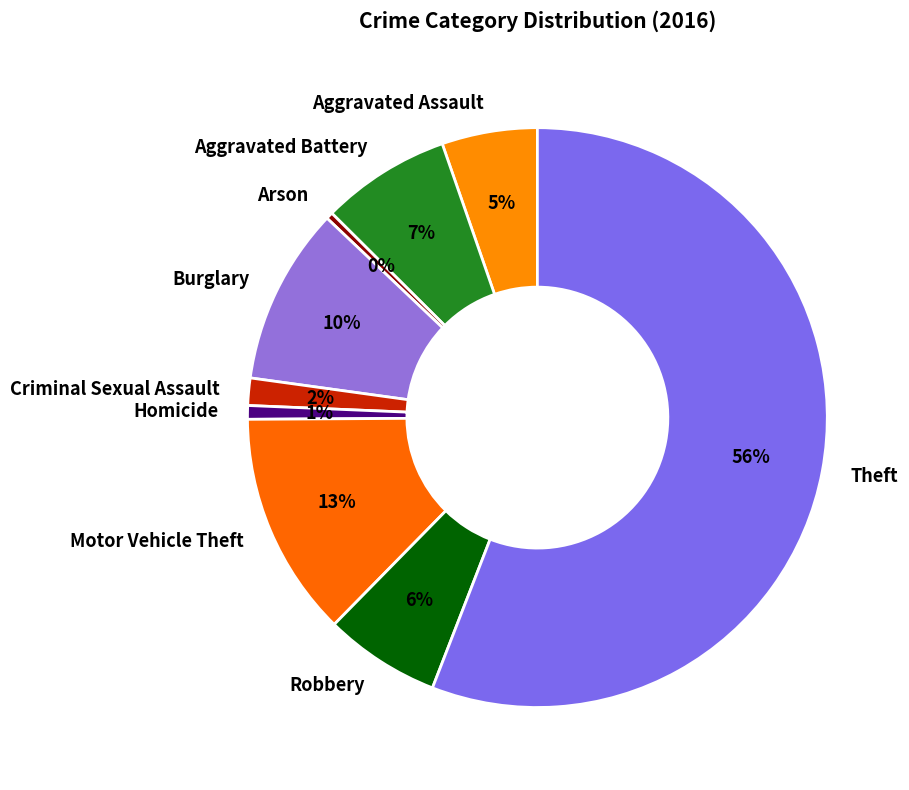

Which slice is the largest?

Theft